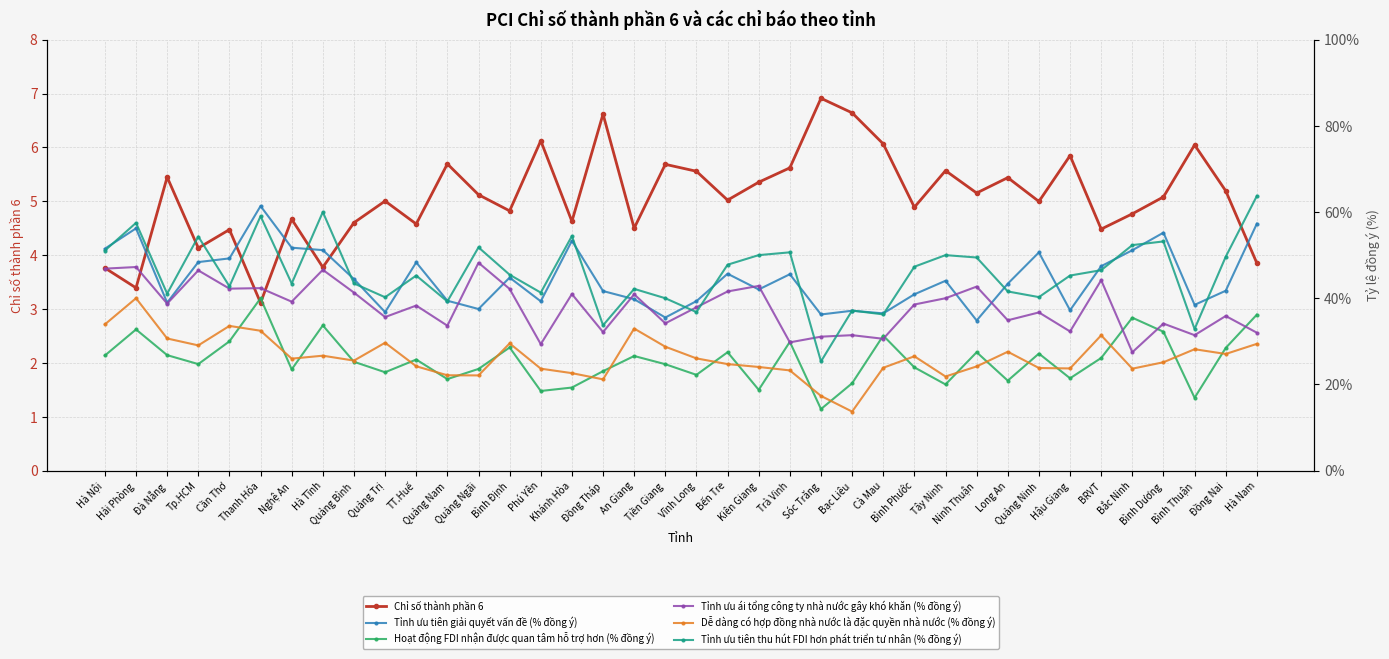

The value of Chỉ số thành phần 6 at An Giang is 4.5. True or false?

True